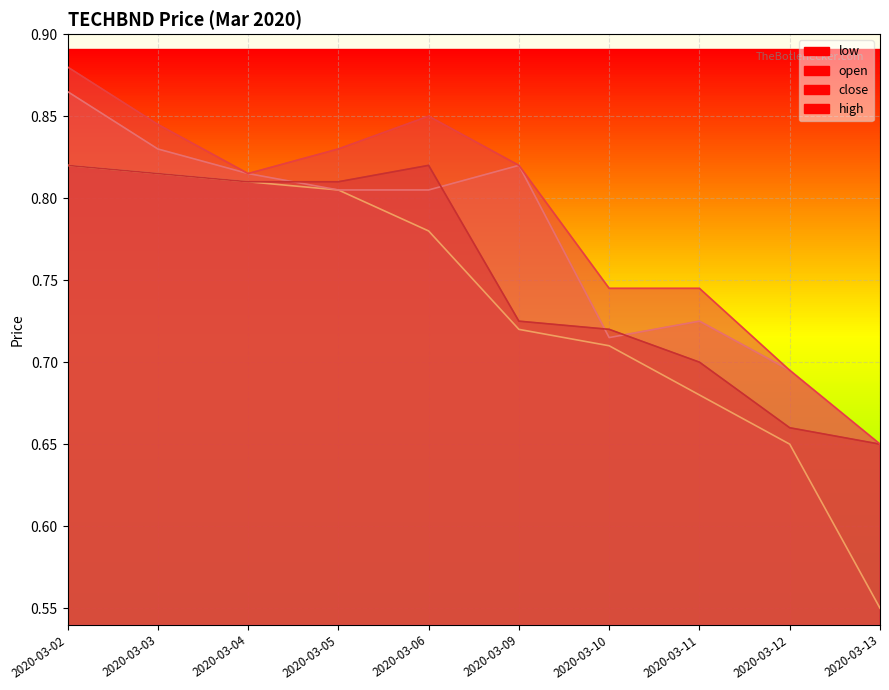

What is the sum of all low values?

7.3